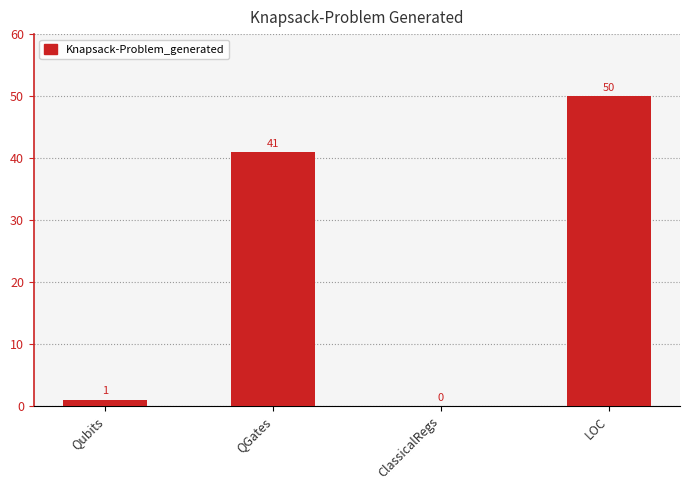

What is the change in value from Qubits to QGates?

+40